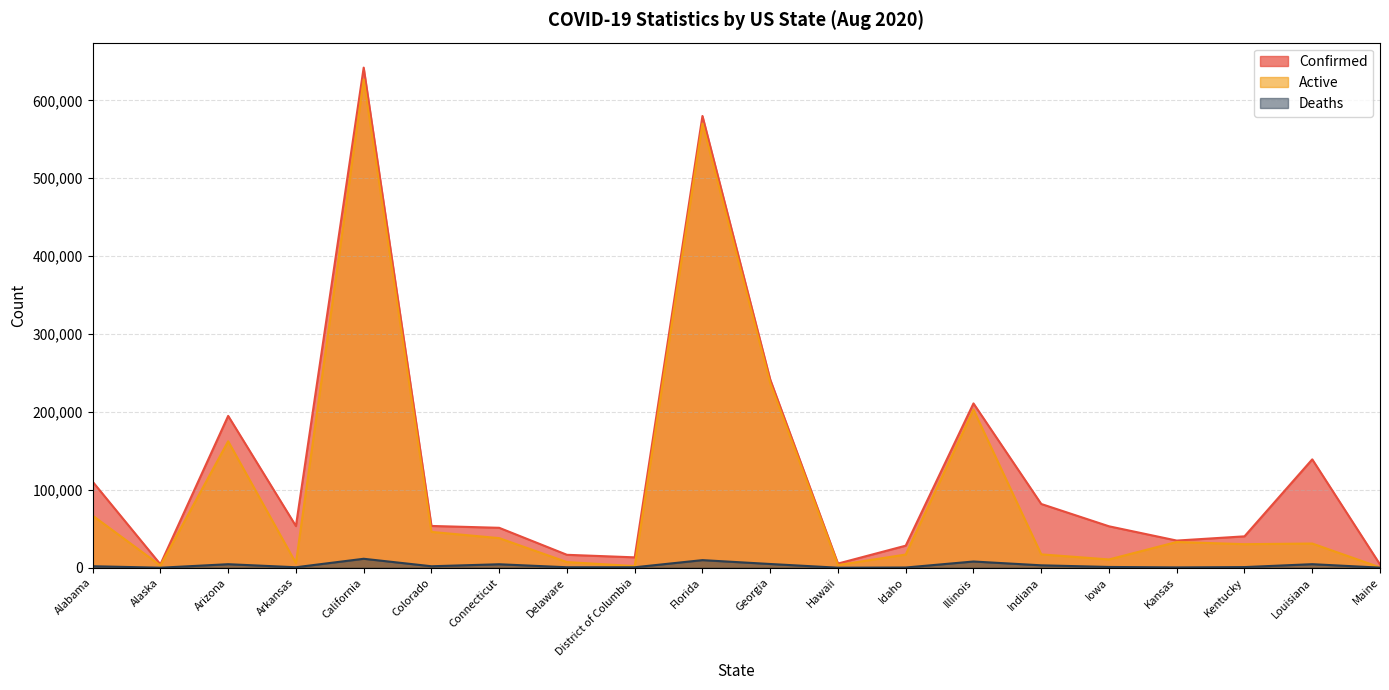

Rank the series by their average value, from lowest to highest.

Deaths, Active, Confirmed